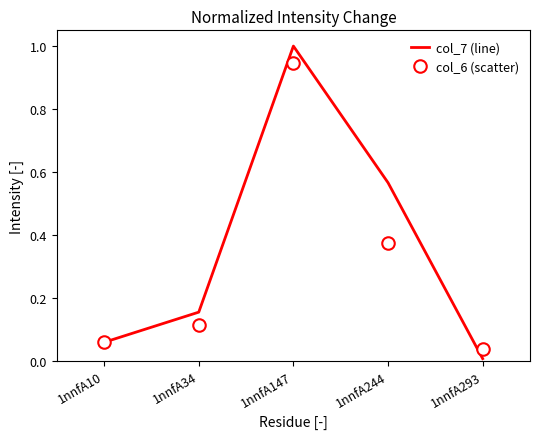

List the series in order of their peak value, highest first.

col_7 (line), col_6 (scatter)